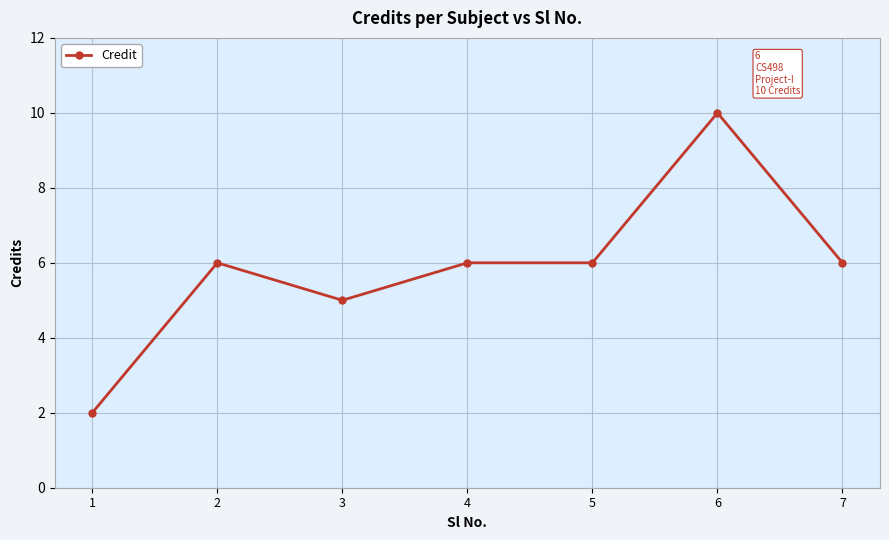

What is the approximate value at 7?

6